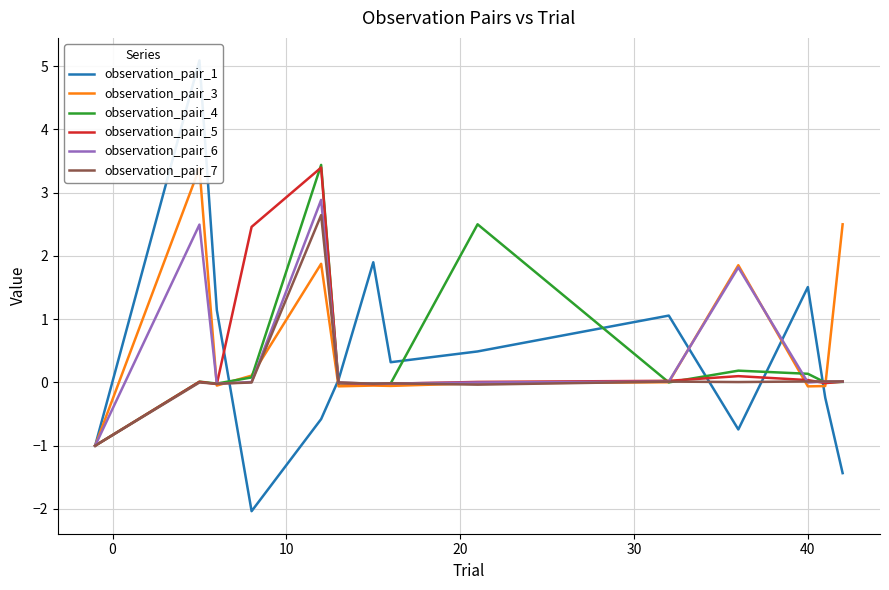

Reading left to right, transcribe all the data shown in this chart.

observation_pair_1: -1.0	5.1	1.1	-2.0	-0.6	0.0	1.9	0.3	0.5	1.1	-0.7	1.5	-0.2	-1.4
observation_pair_3: -1.0	3.4	-0.0	0.1	1.9	-0.1	-0.0	-0.1	-0.0	0.0	1.9	-0.1	-0.1	2.5
observation_pair_4: -1.0	0.0	-0.0	0.1	3.4	-0.0	-0.0	-0.0	2.5	0.0	0.2	0.1	-0.0	0.0
observation_pair_5: -1.0	0.0	-0.0	2.5	3.4	-0.0	-0.0	-0.0	0.0	0.0	0.1	0.0	-0.0	0.0
observation_pair_6: -1.0	2.5	-0.0	0.0	2.9	-0.0	-0.0	-0.0	-0.0	0.0	1.8	-0.0	0.0	0.0
observation_pair_7: -1.0	-0.0	-0.0	-0.0	2.6	0.0	-0.0	-0.0	-0.0	0.0	0.0	0.0	0.0	0.0